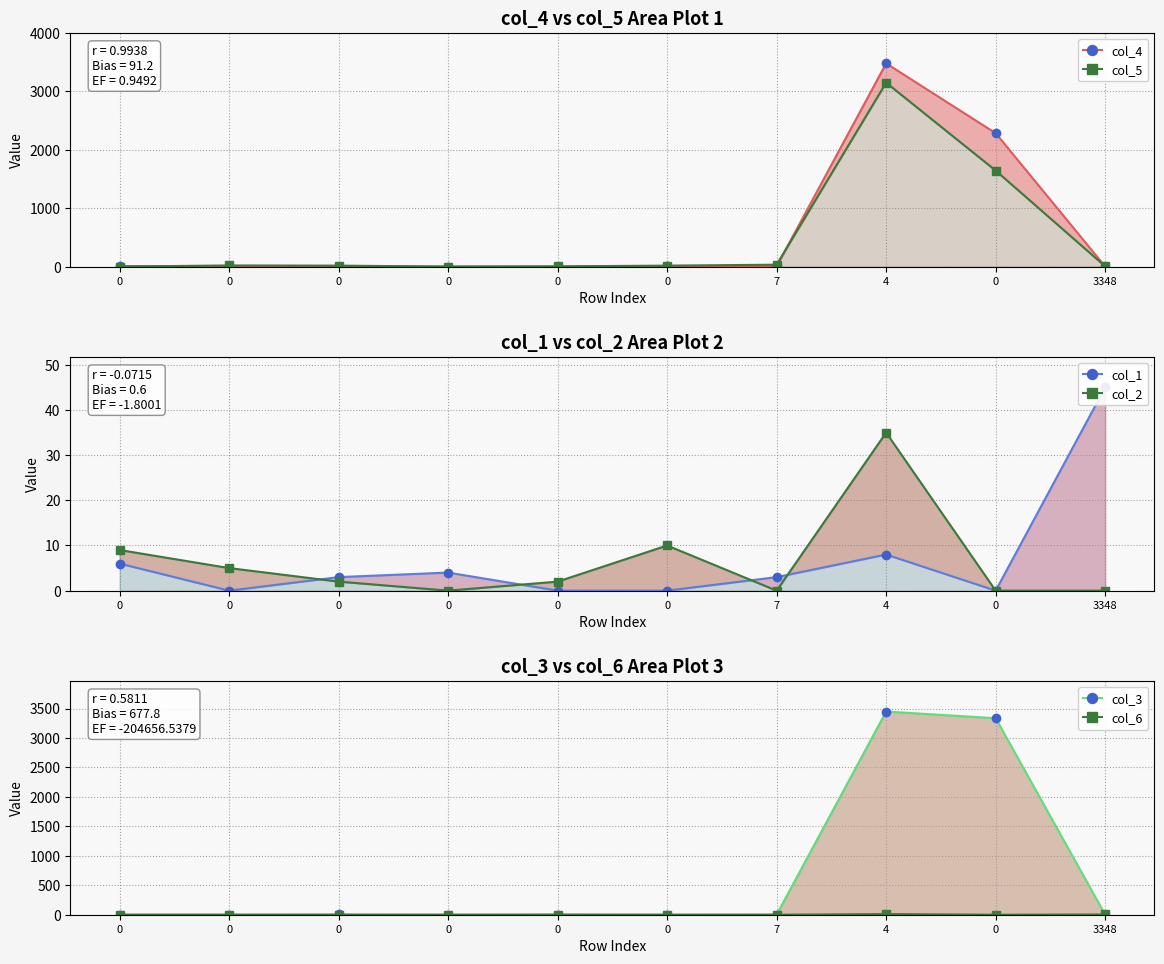

What is the average value of the col_5 series?

489